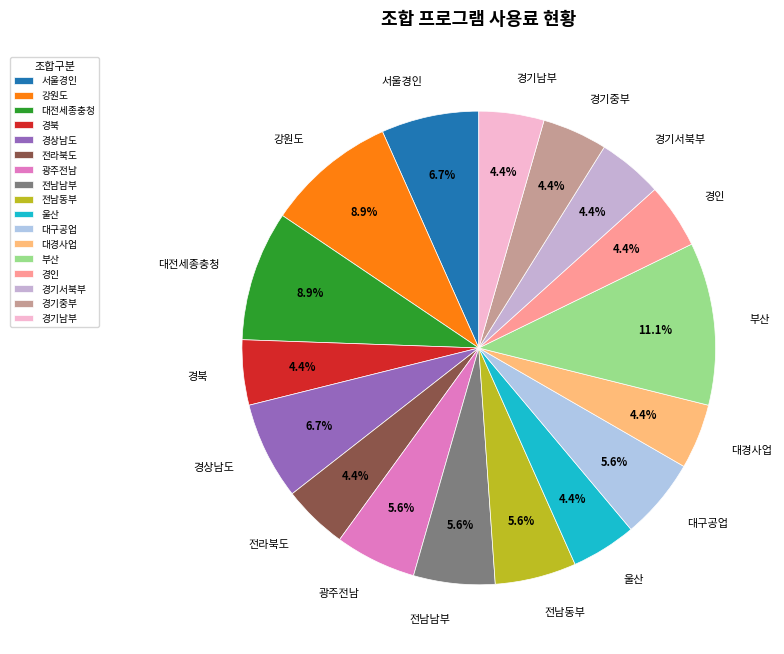

Is there a majority slice in this chart?

No